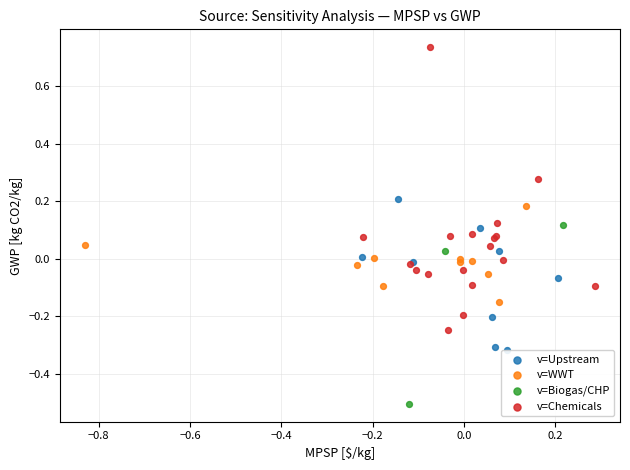

Which series reaches the maximum Y coordinate?

v=Chemicals